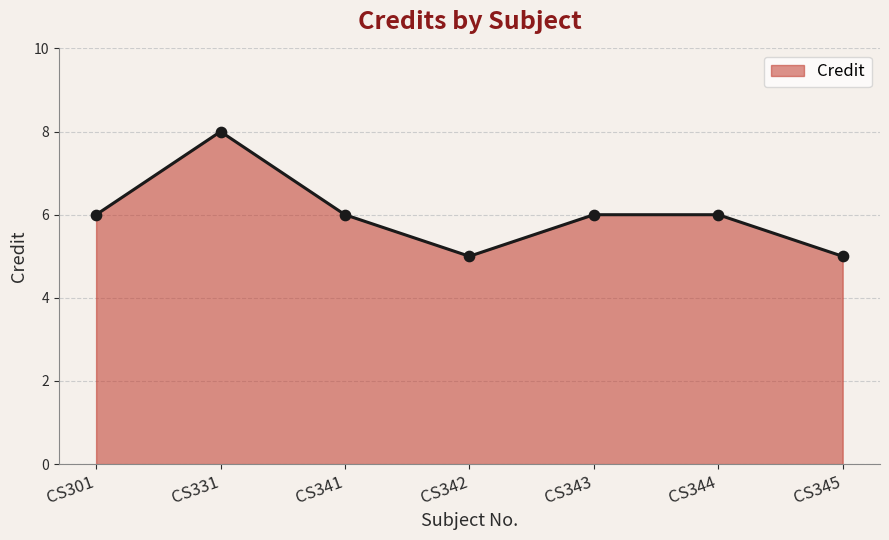

Approximately how many times larger is the value at CS344 compared to CS345?

1.2